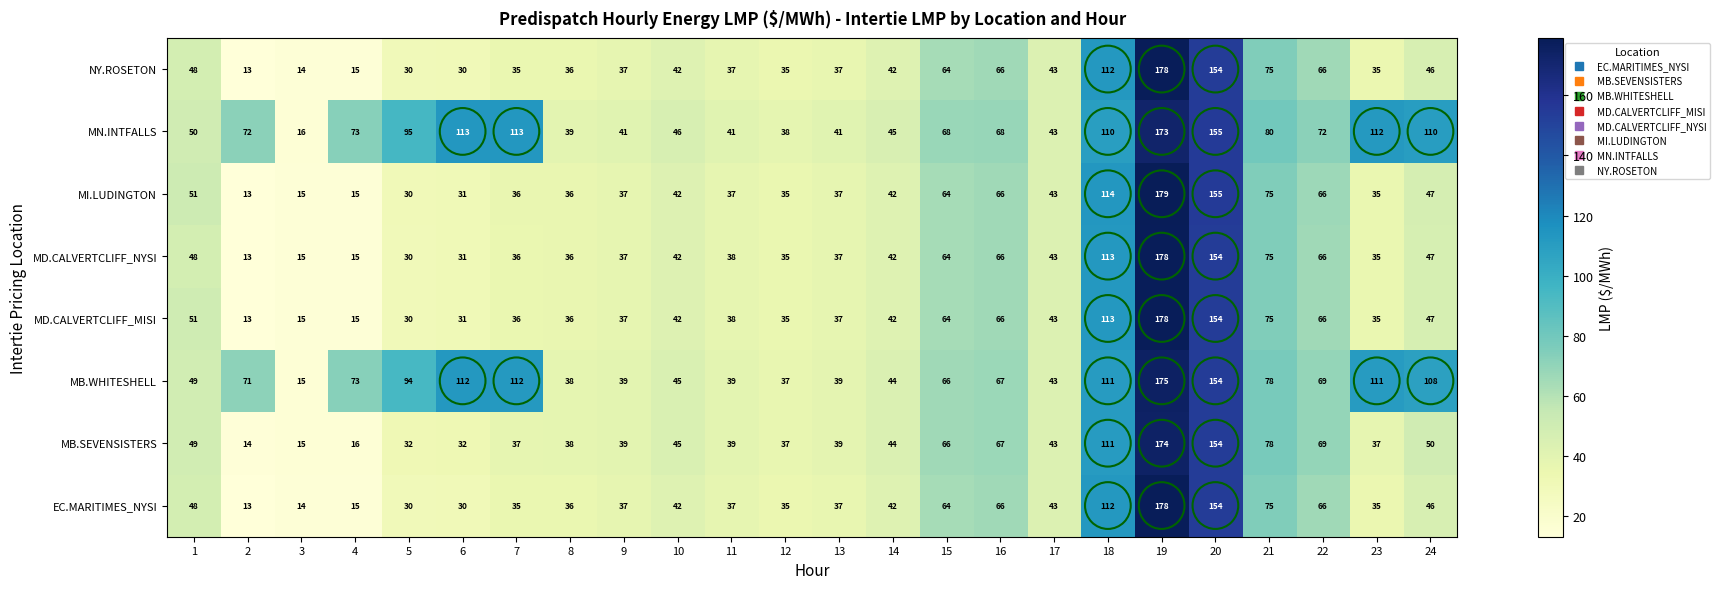

What is the total value across all series at 22?

540